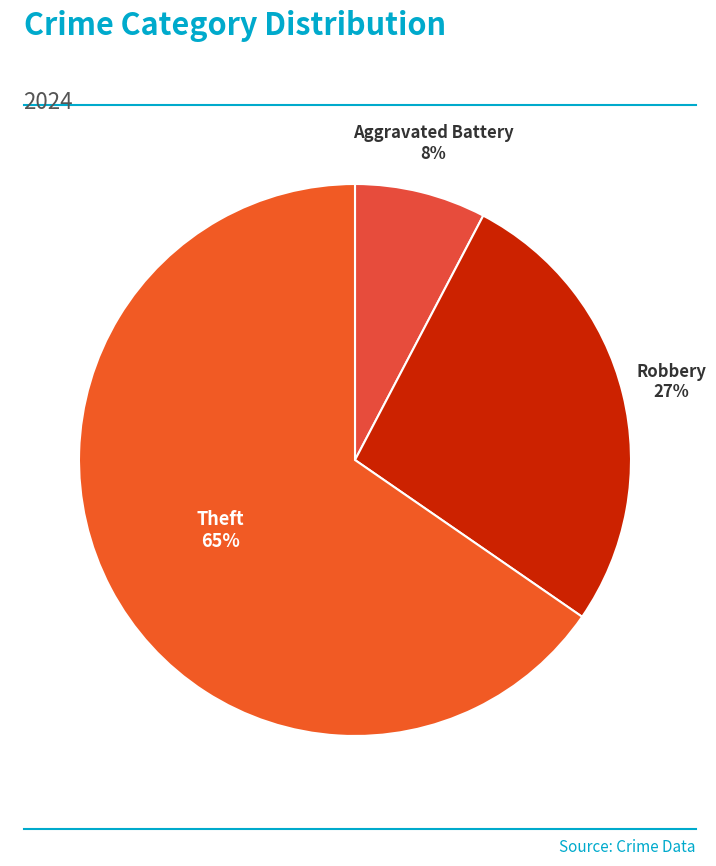

Count the number of slices in the pie.

3